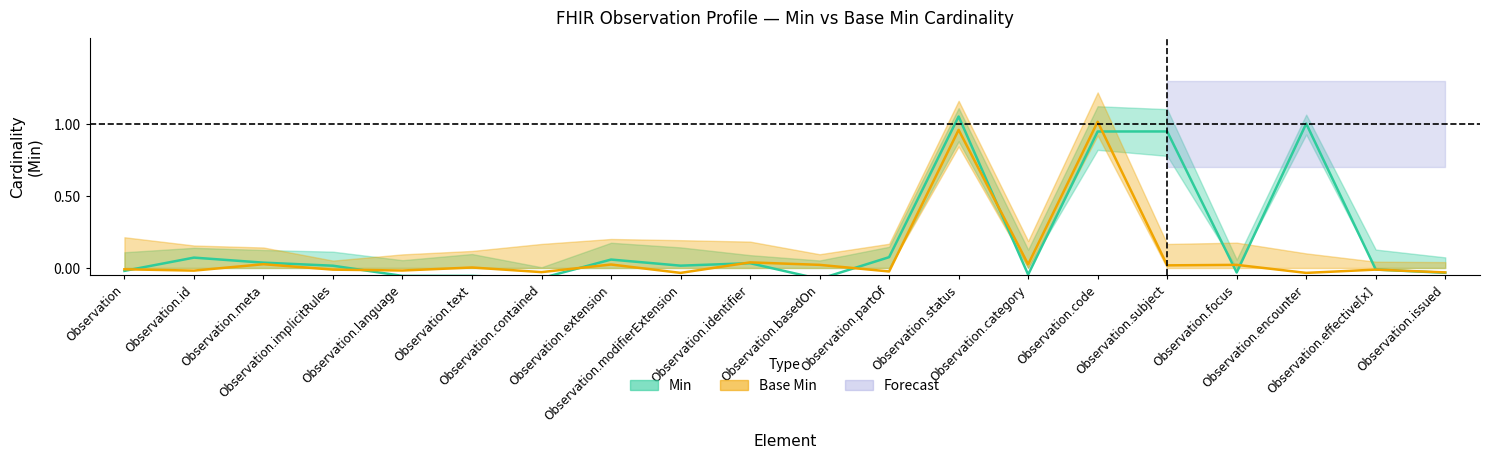

How many data points in Base Min are less than 0?

10